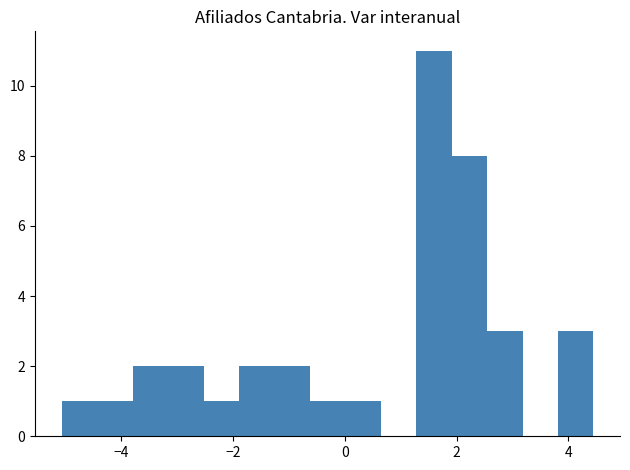

Read against the x-axis, roughly where is the centre of the tallest bar?

1.6